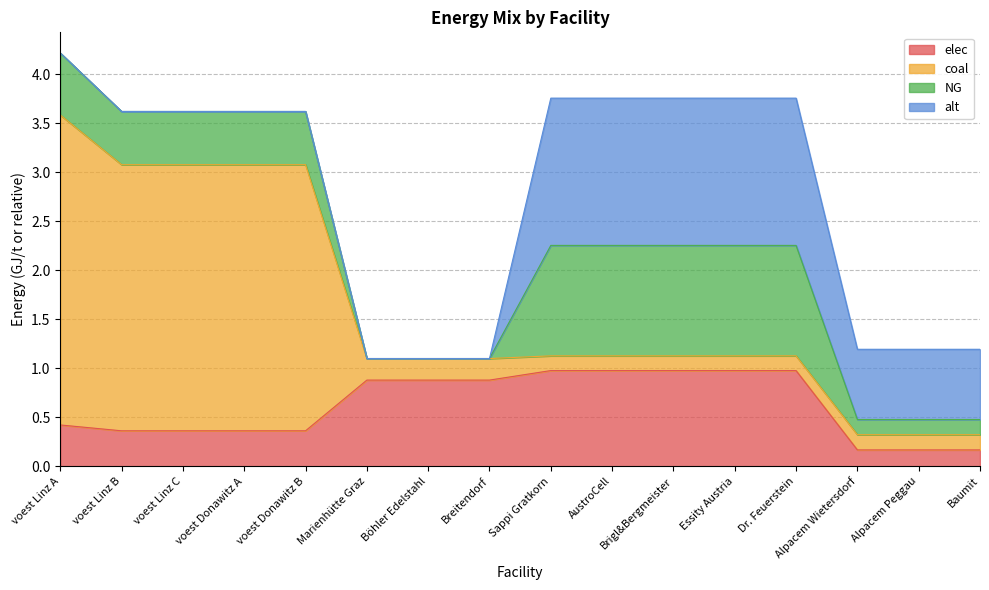

What is the average value of the elec series?

0.6